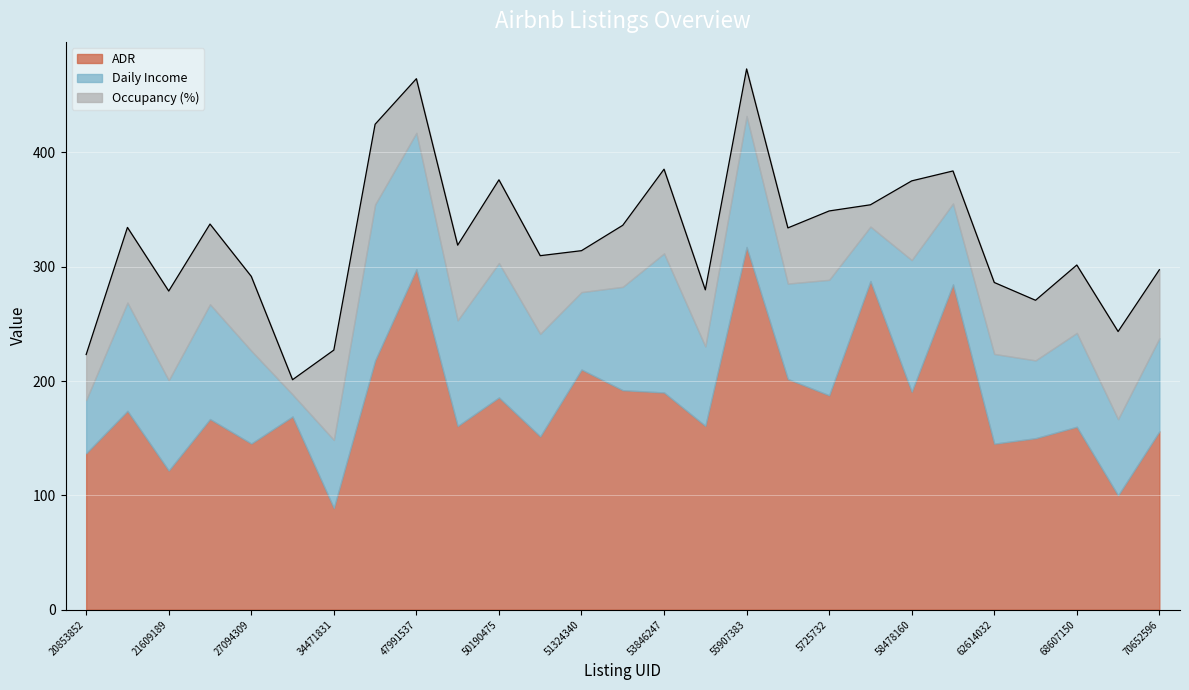

What value does the ADR series have at 50190475?

185.7